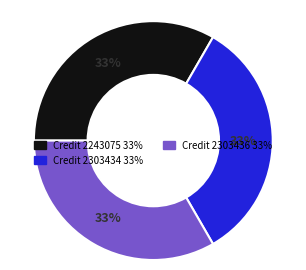

To the nearest percent, what is the average slice percentage?

33%